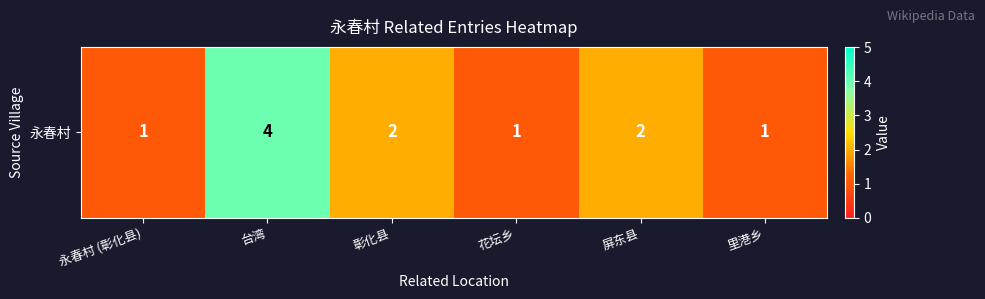

Count the values in the range 1 to 2.

5